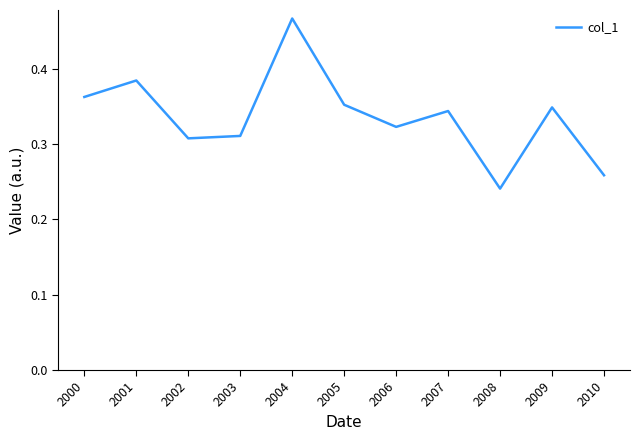

Between 2009 and 2004, which is larger?

2004